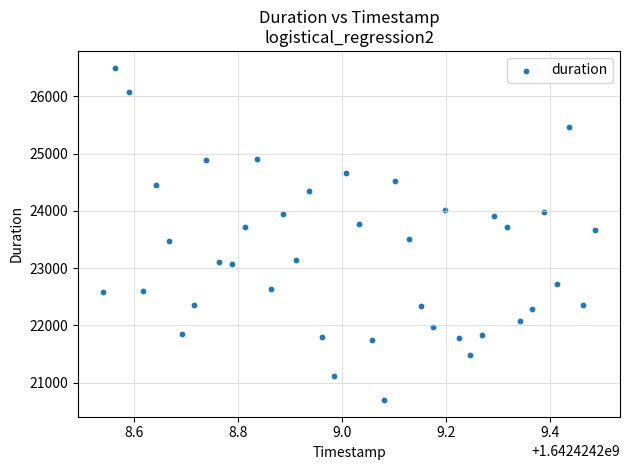

What is the range of X values (max minus min)?

0.9